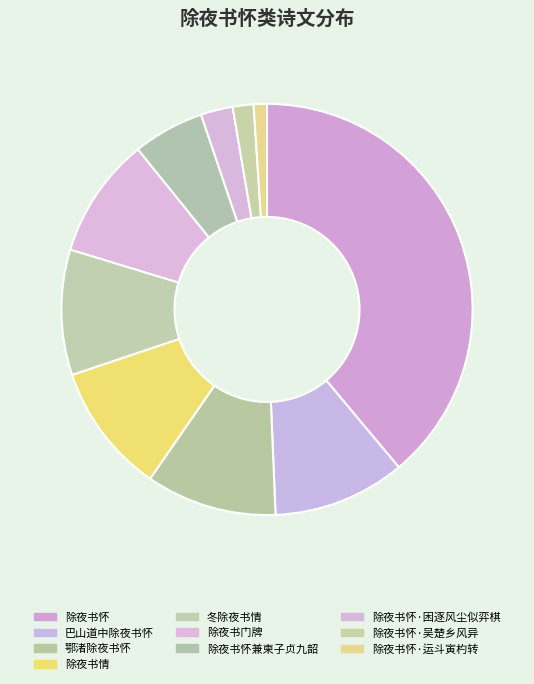

To the nearest percent, what is the combined percentage of 除夜书怀·运斗寅杓转 and 巴山道中除夜书怀?

11%